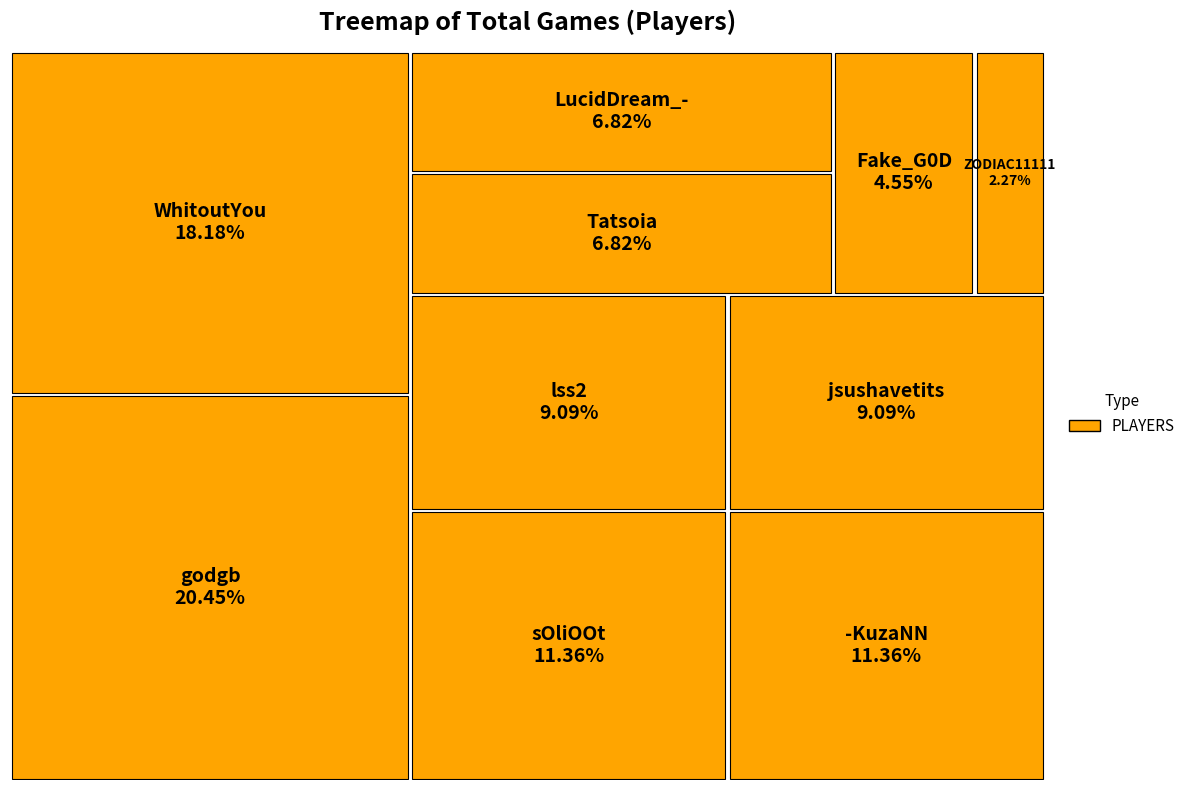

Which category has the smallest portion of the pie?

ZODIAC11111